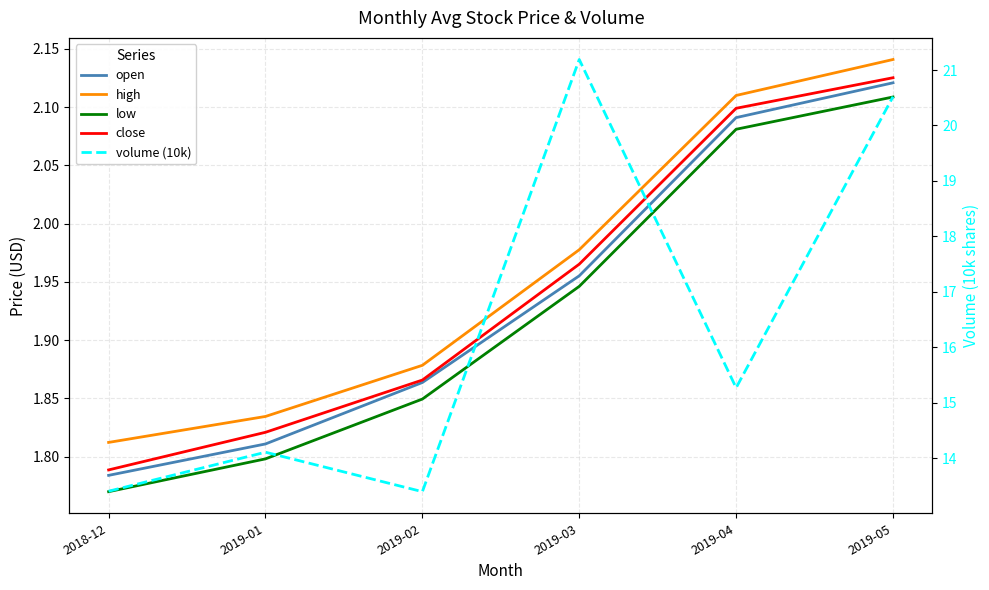

The open series shows 1.8 at 2018-12. True or false?

True